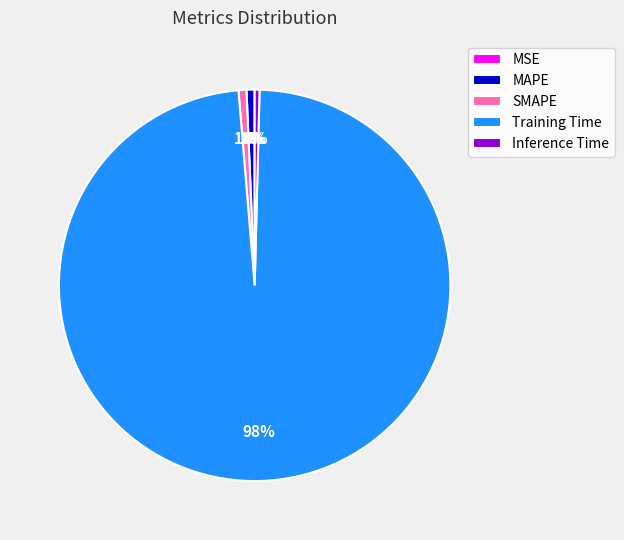

Combined, do Inference Time and MAPE account for over 50%?

No